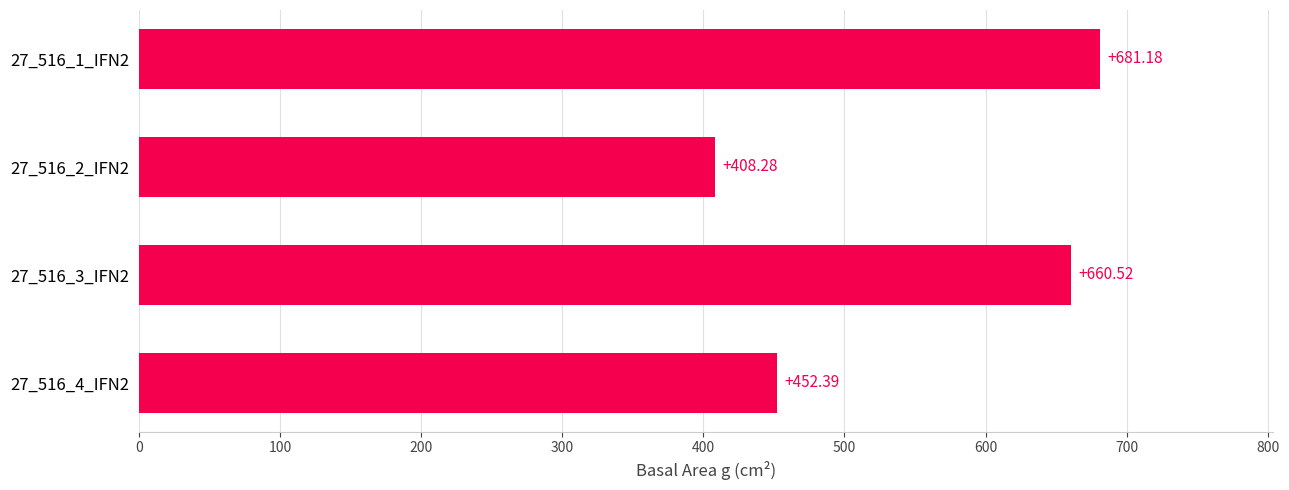

Which has a higher value, 27_516_4_IFN2 or 27_516_1_IFN2?

27_516_1_IFN2